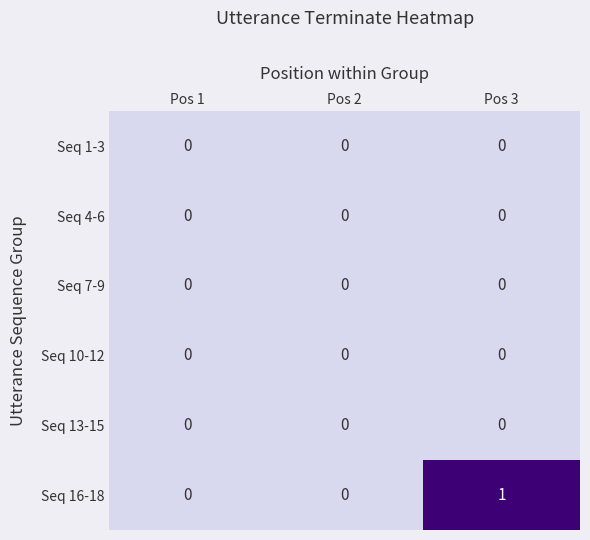

Which series has the largest total across all categories?

Seq 16-18